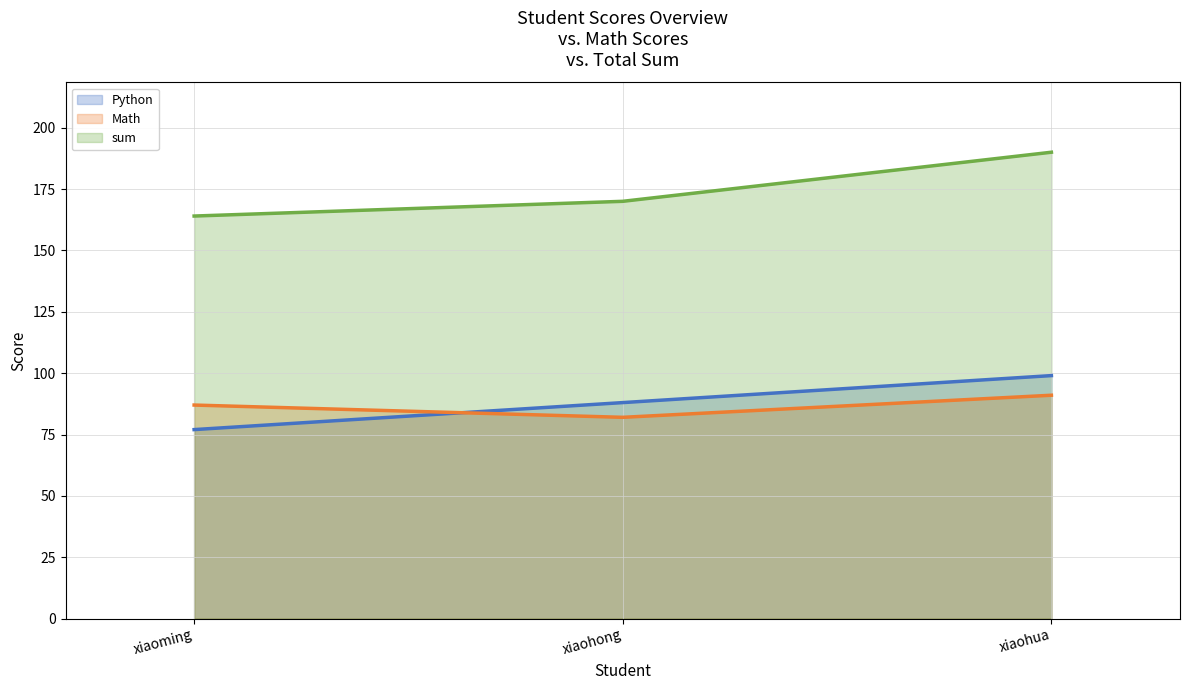

Reading left to right, what are all the values shown in this chart?

Python: xiaoming=76.8	xiaohong=87.8	xiaohua=98.8
Math: xiaoming=86.8	xiaohong=81.8	xiaohua=90.8
sum: xiaoming=163.8	xiaohong=169.8	xiaohua=189.8